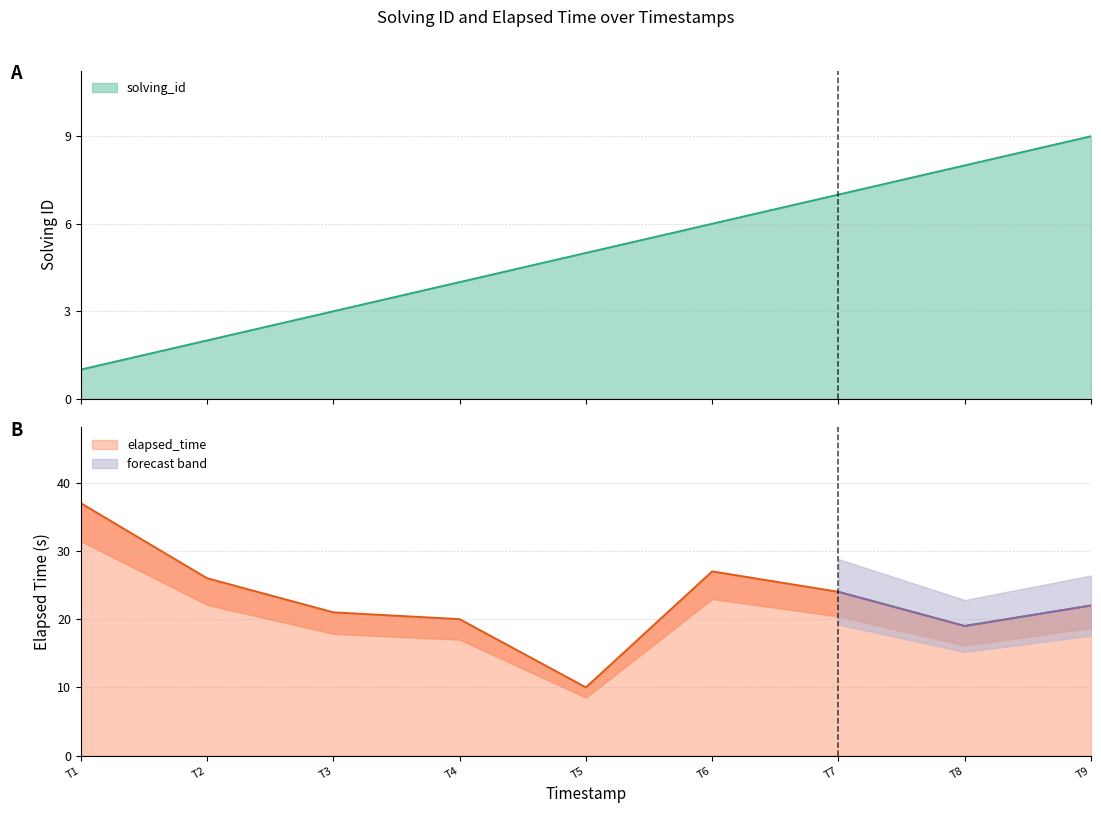

What is the maximum value shown in the chart?

37